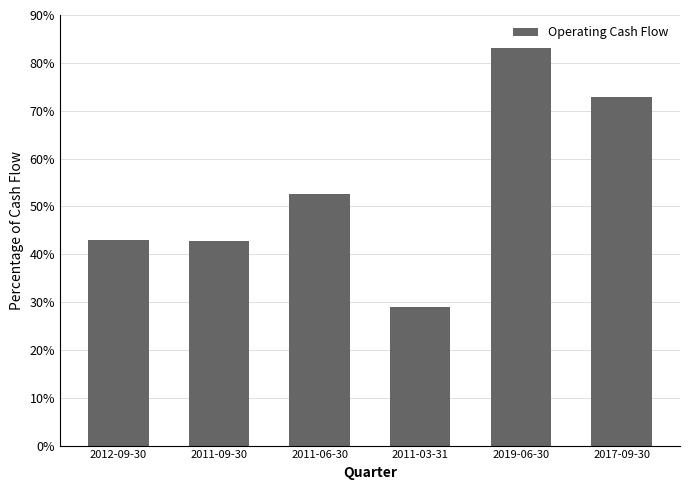

What is the value of the 1st bar from the left?

42.9